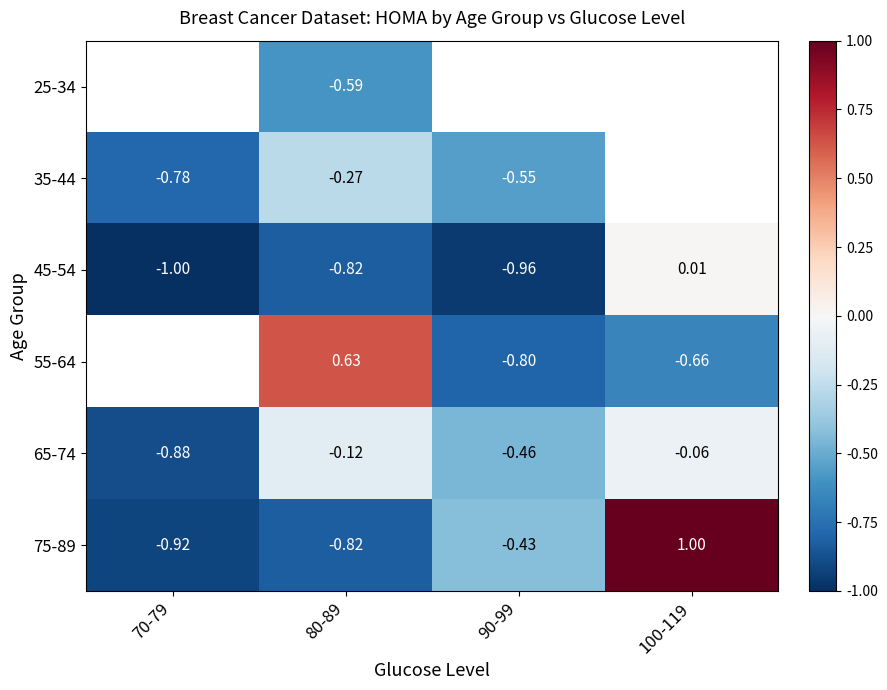

What is the average value of the 65-74 series?

-0.4